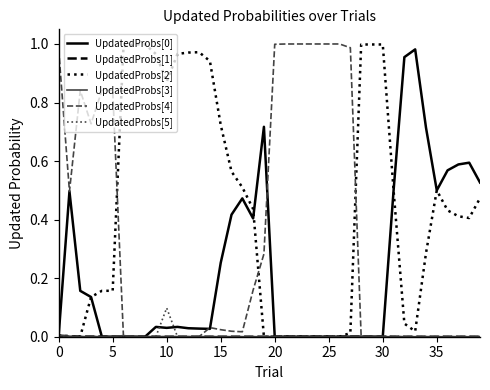

How many lines are shown in the chart?

6